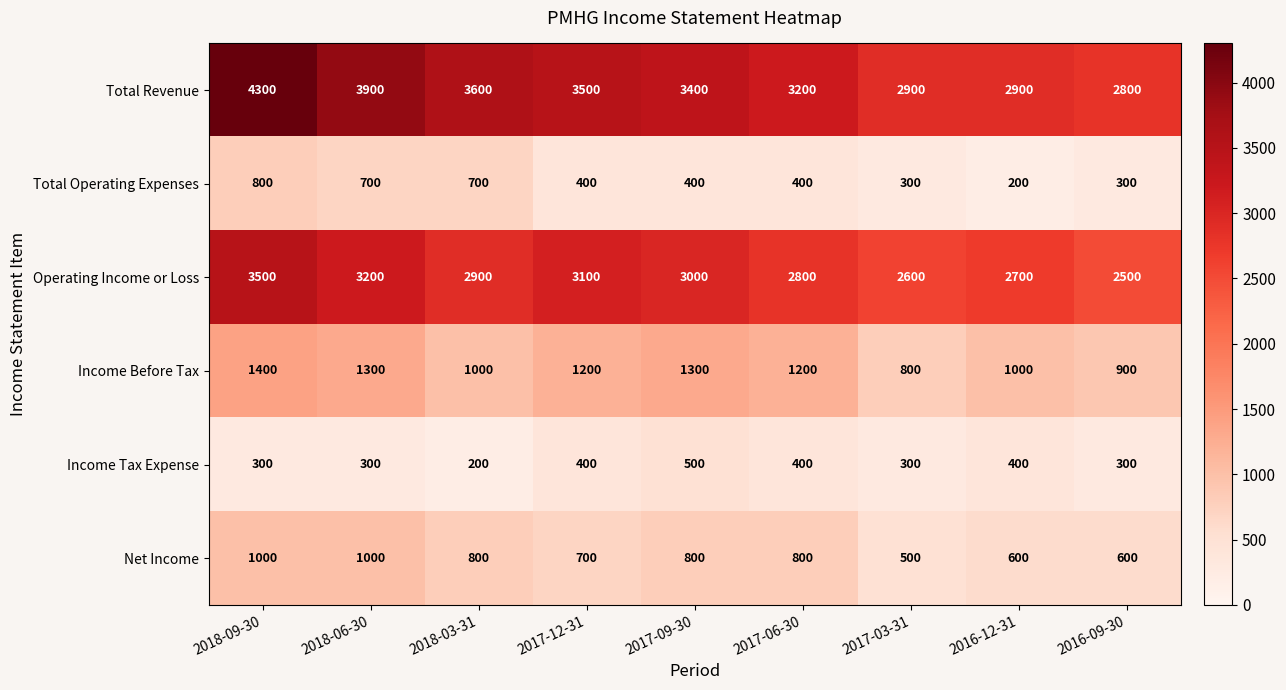

How many Income Tax Expense values are between 300 and 400?

7